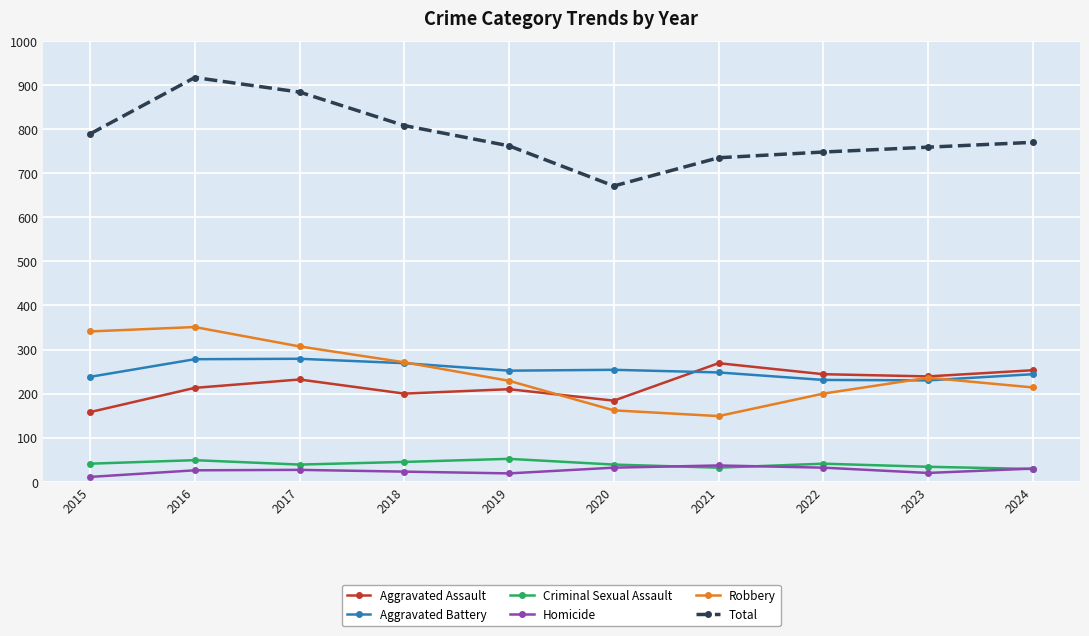

True or false: Robbery has more than 1 points higher than both neighbors.

True